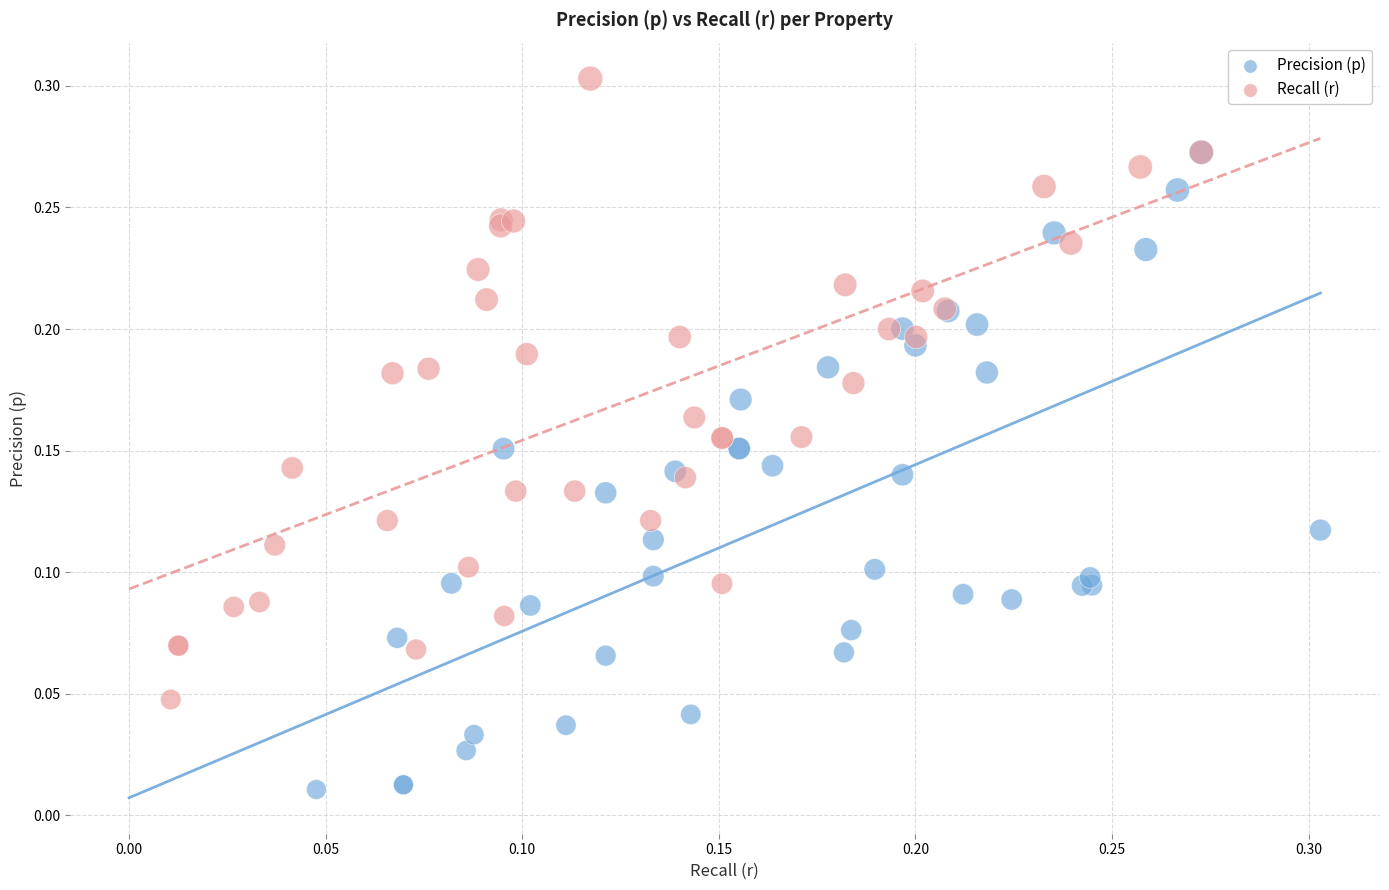

Which series contains the lowest Y value?

Precision (p)